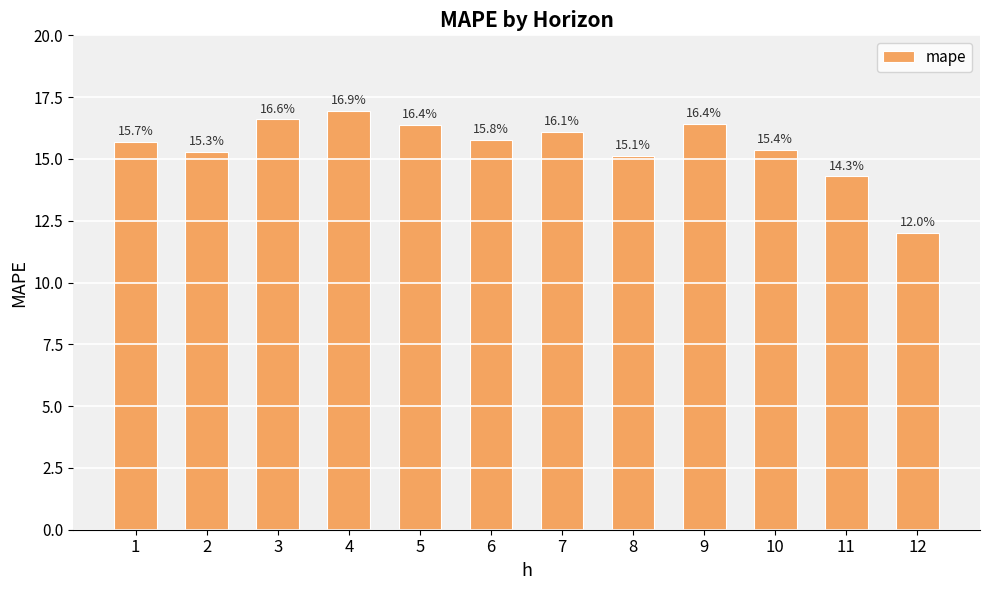

Is it true that the value at 3 is 16.6?

True